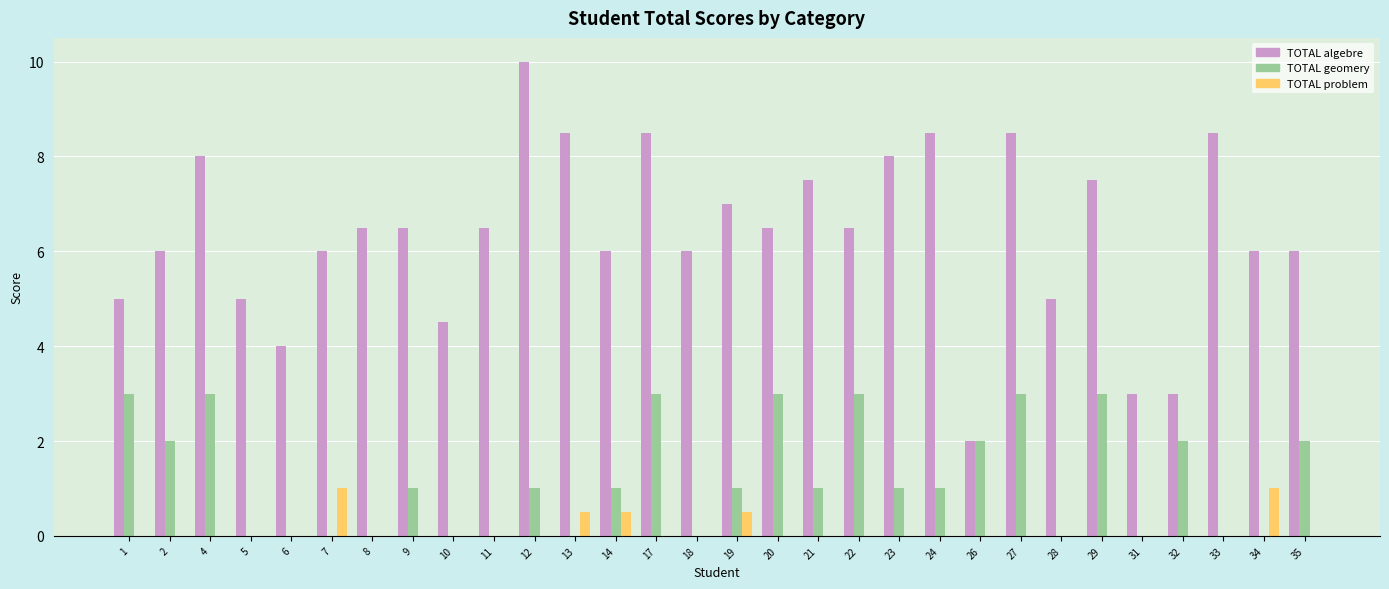

Reading left to right, transcribe all the data shown in this chart.

TOTAL algebre: 5.0	6.0	8.0	5.0	4.0	6.0	6.5	6.5	4.5	6.5	10.0	8.5	6.0	8.5	6.0	7.0	6.5	7.5	6.5	8.0	8.5	2.0	8.5	5.0	7.5	3.0	3.0	8.5	6.0	6.0
TOTAL geomery: 3.0	2.0	3.0	0.0	0.0	0.0	0.0	1.0	0.0	0.0	1.0	0.0	1.0	3.0	0.0	1.0	3.0	1.0	3.0	1.0	1.0	2.0	3.0	0.0	3.0	0.0	2.0	0.0	0.0	2.0
TOTAL problem: 0.0	0.0	0.0	0.0	0.0	1.0	0.0	0.0	0.0	0.0	0.0	0.5	0.5	0.0	0.0	0.5	0.0	0.0	0.0	0.0	0.0	0.0	0.0	0.0	0.0	0.0	0.0	0.0	1.0	0.0